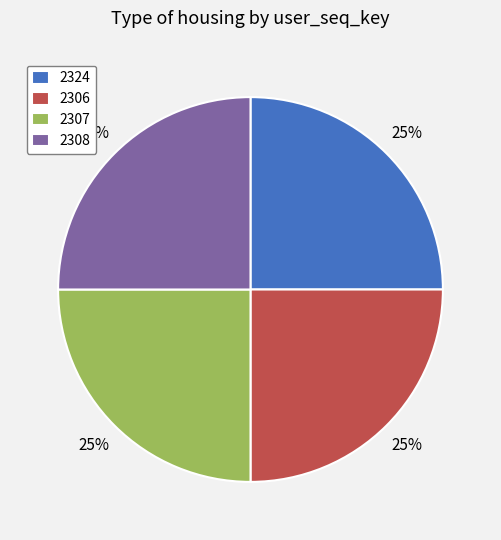

What is the ratio of the value at 2307 to the value at 2324?

1.0